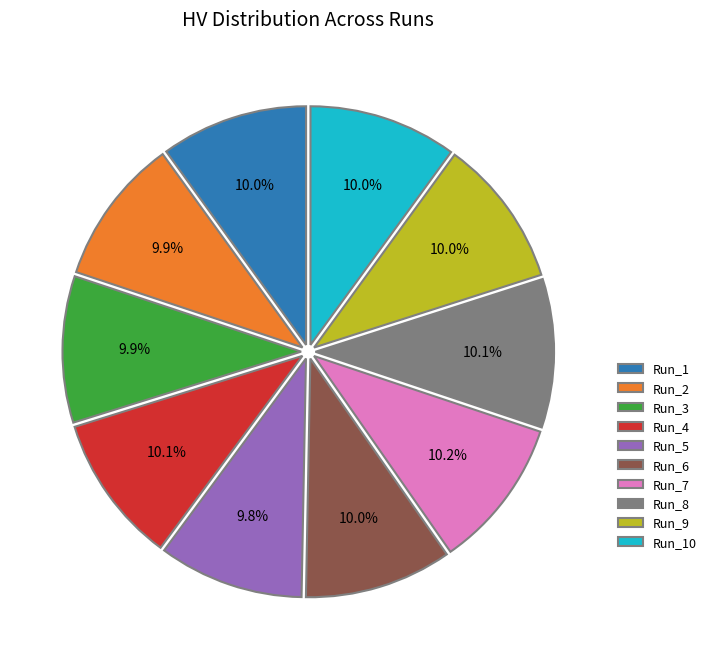

Does any single category account for the majority?

No